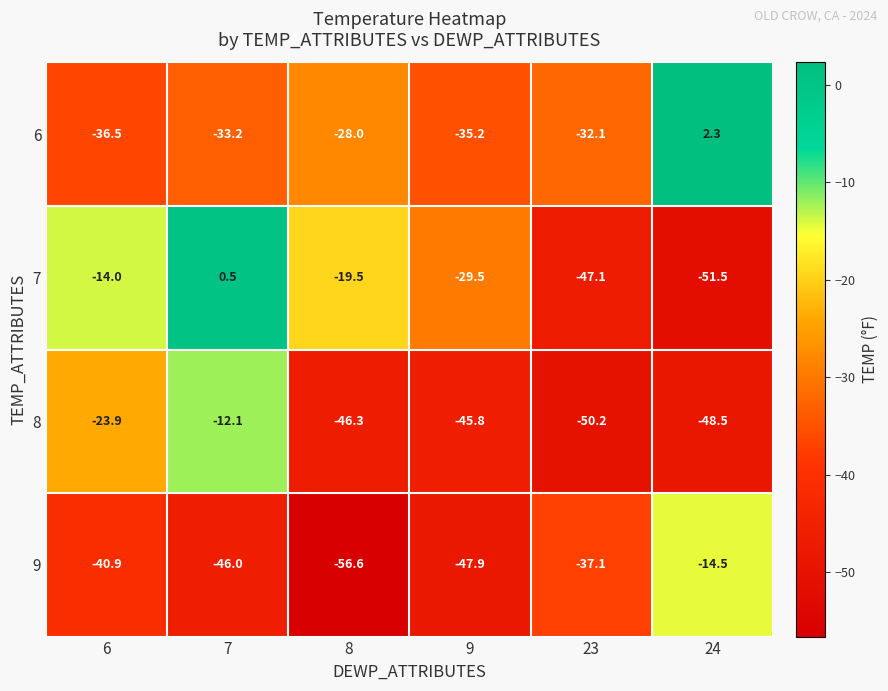

What is the difference between the maximum and minimum values in the 9 series?

42.1